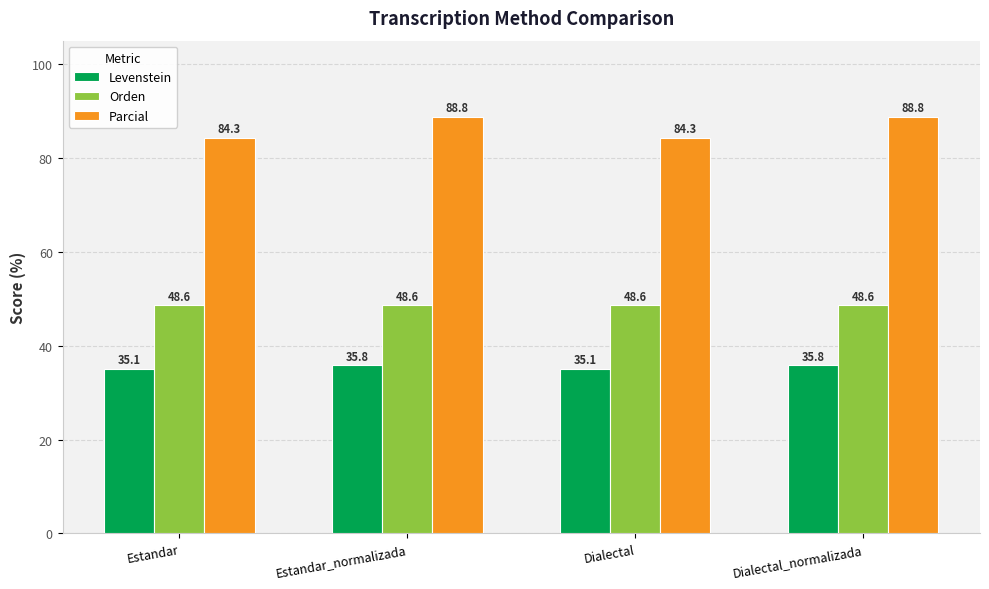

Which series has the widest spread of values?

Parcial